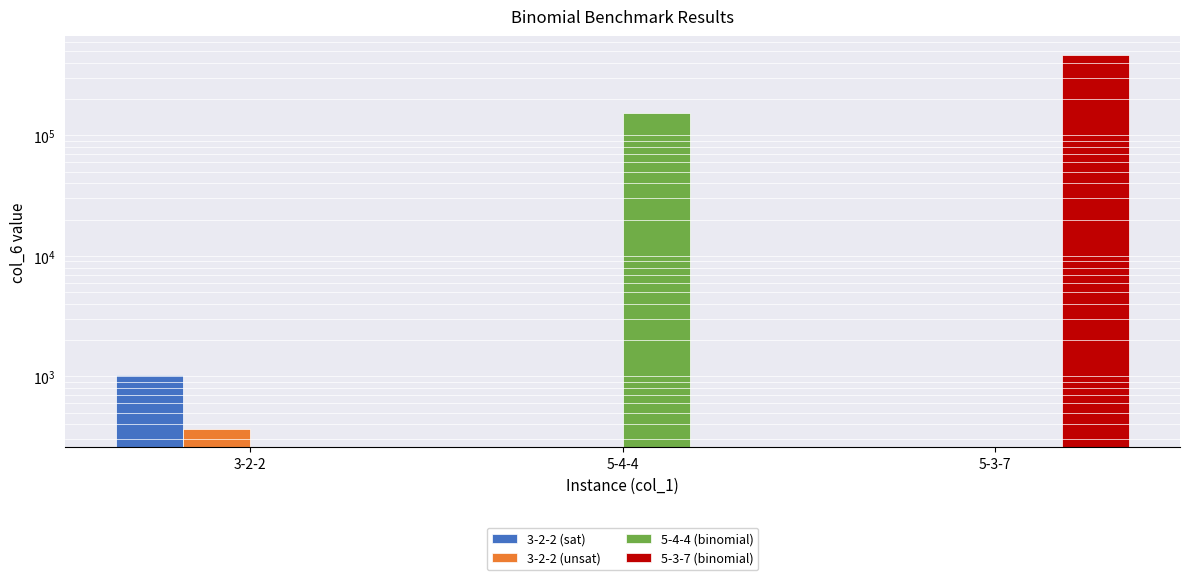

At 5-3-7, list the series in order from smallest to largest.

3-2-2 (sat), 3-2-2 (unsat), 5-4-4 (binomial), 5-3-7 (binomial)